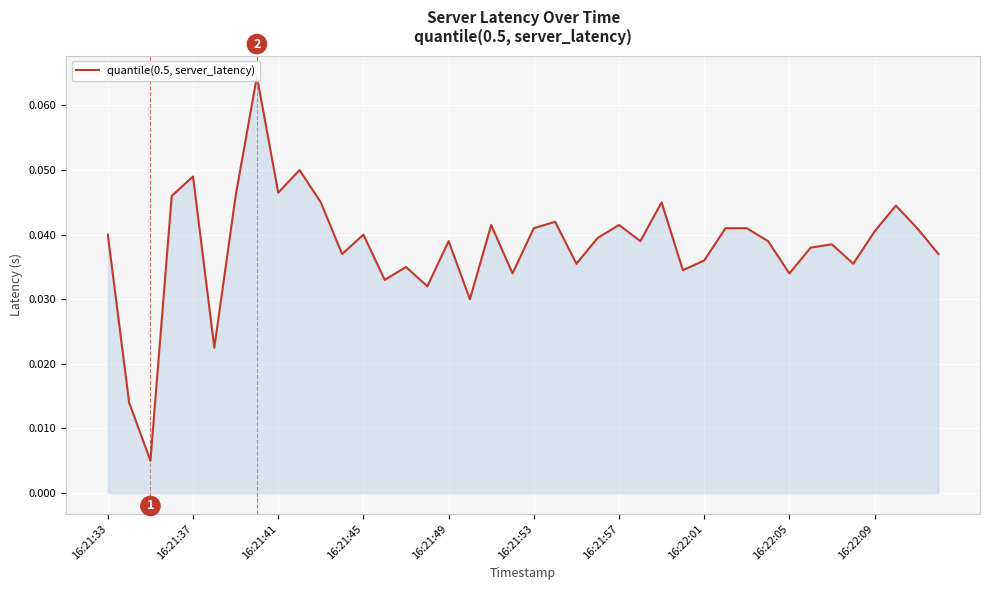

Does the chart display data point markers on the line(s)?

No